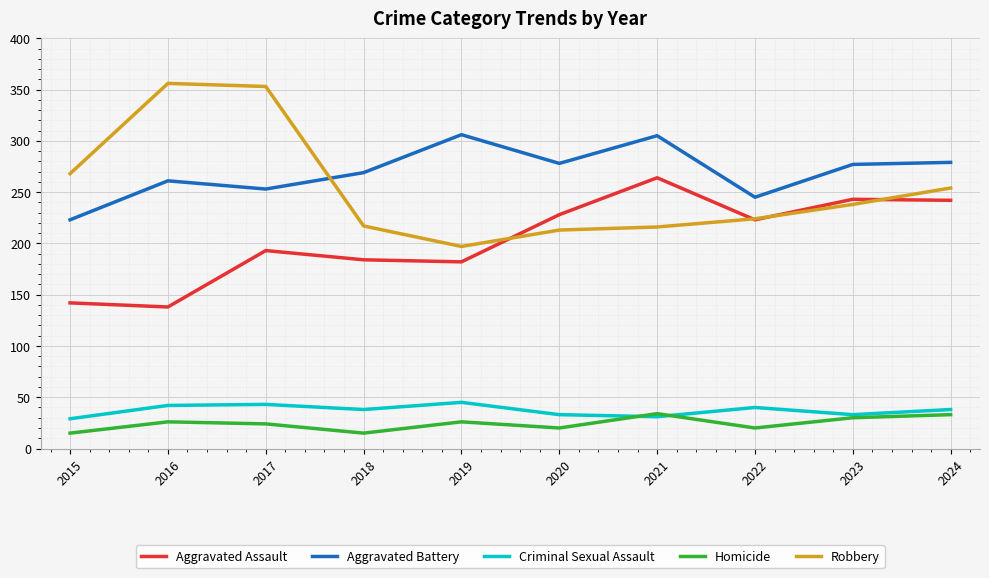

What is the smallest value displayed?

15